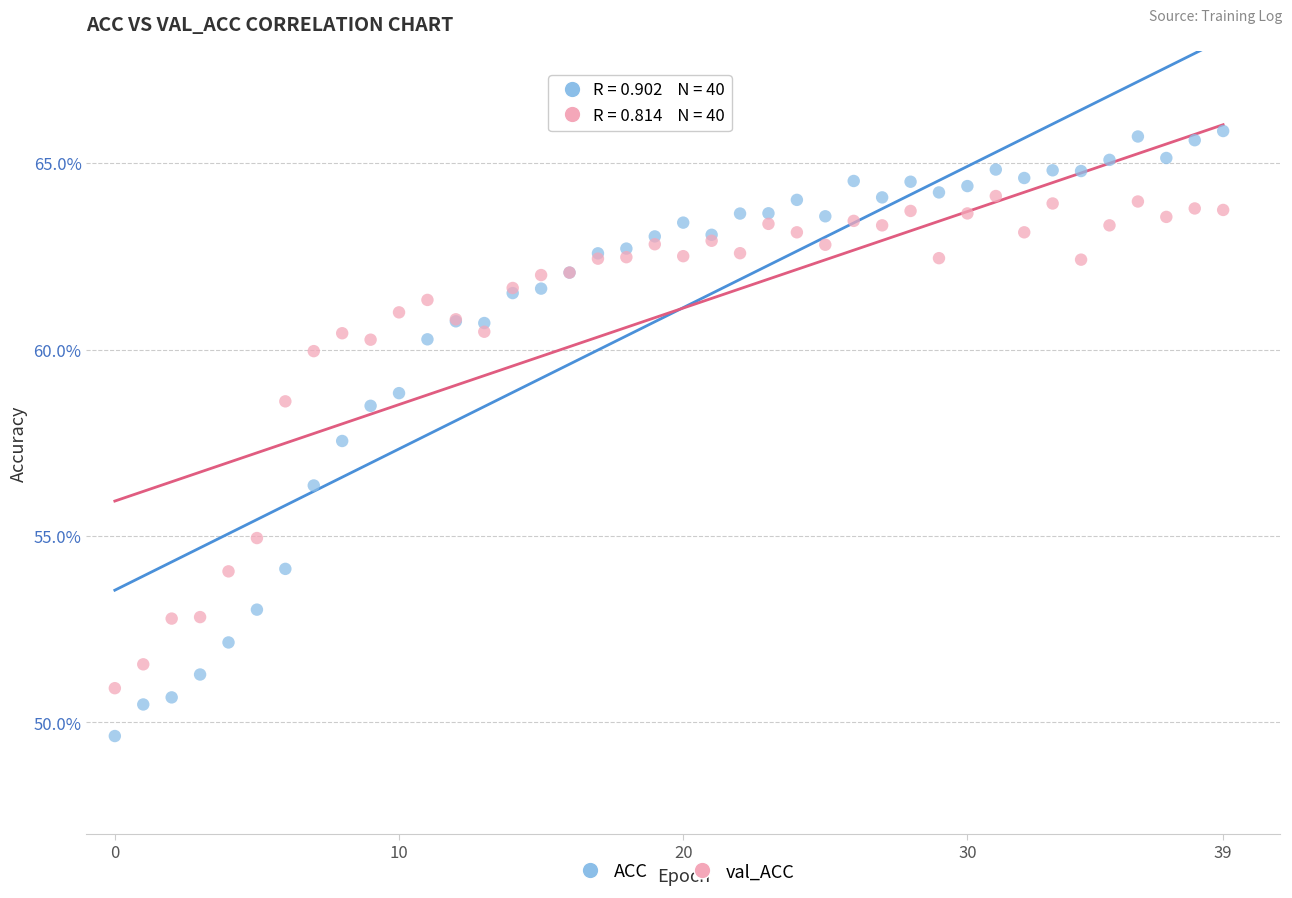

Which series contains the highest Y value?

ACC